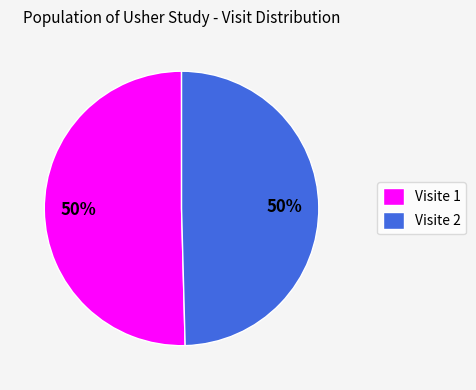

To the nearest percent, what is the combined percentage of Visite 1 and Visite 2?

100%